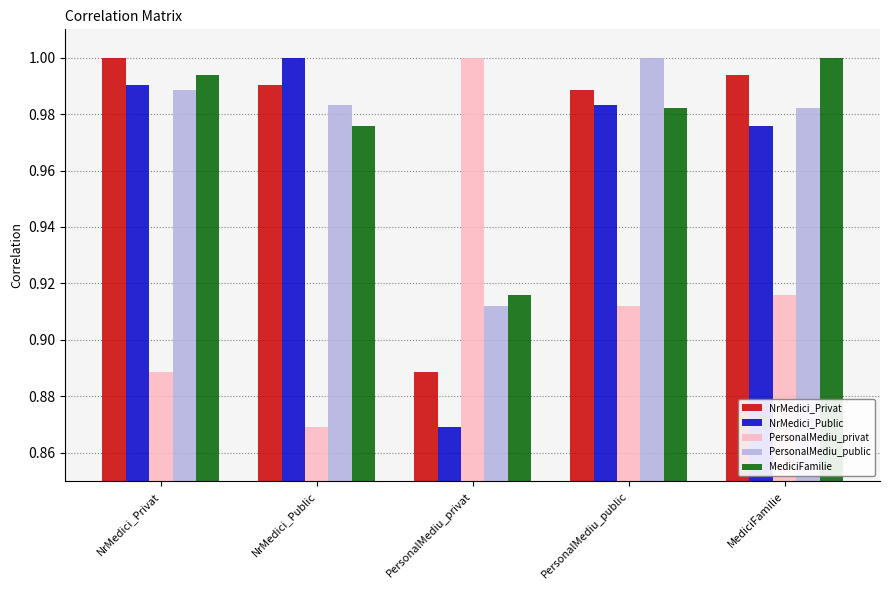

What is the sum of all NrMedici_Public values?

4.8